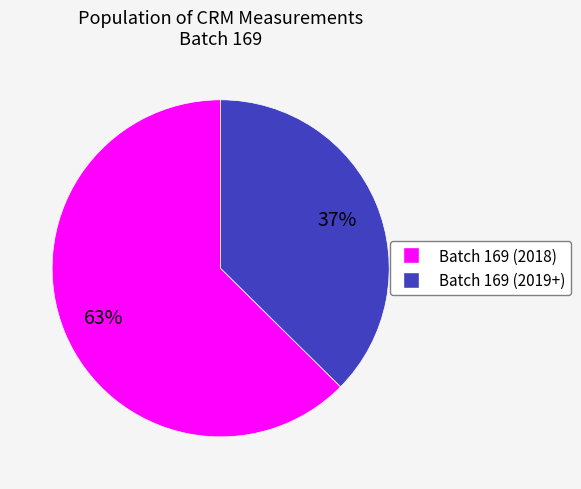

Does any single category account for the majority?

Yes